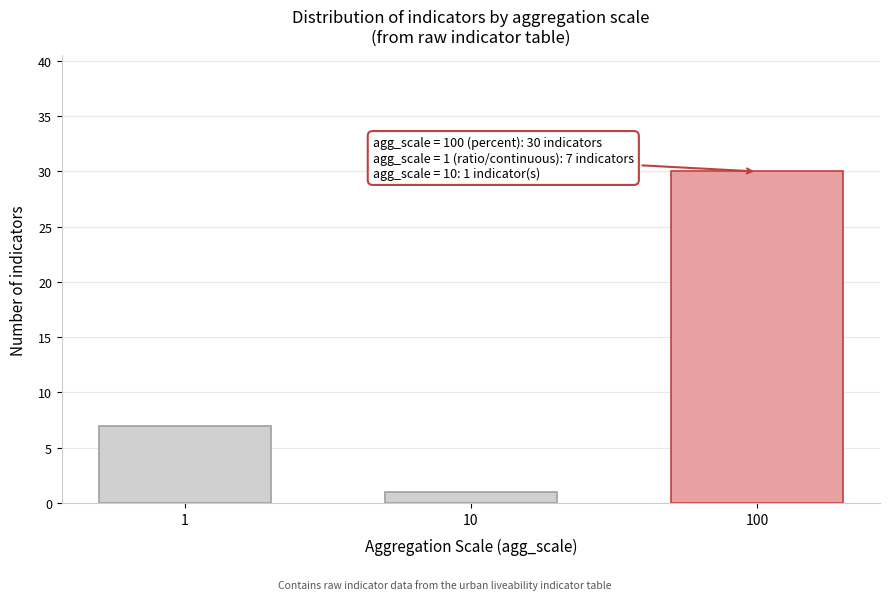

Reading left to right, what are all the values shown in this chart?

7	1	30